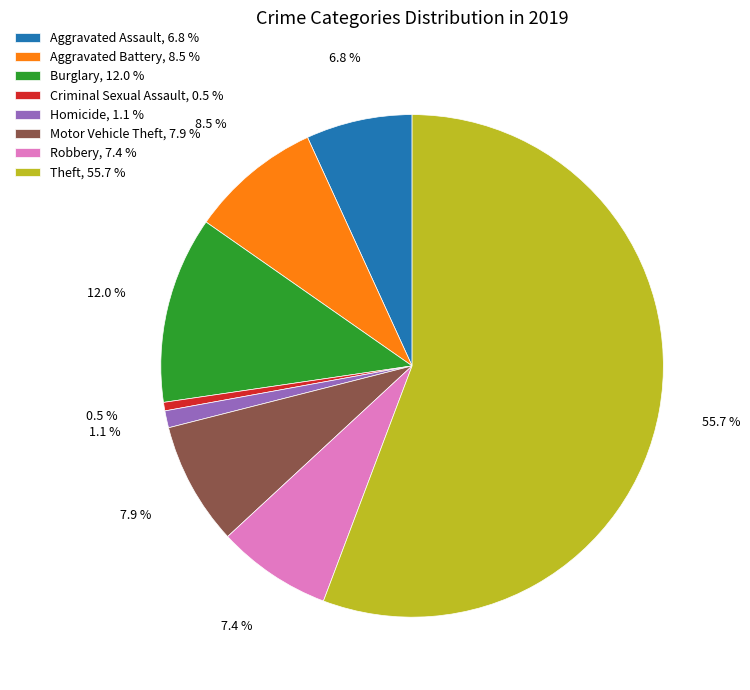

Count the number of slices in the pie.

8